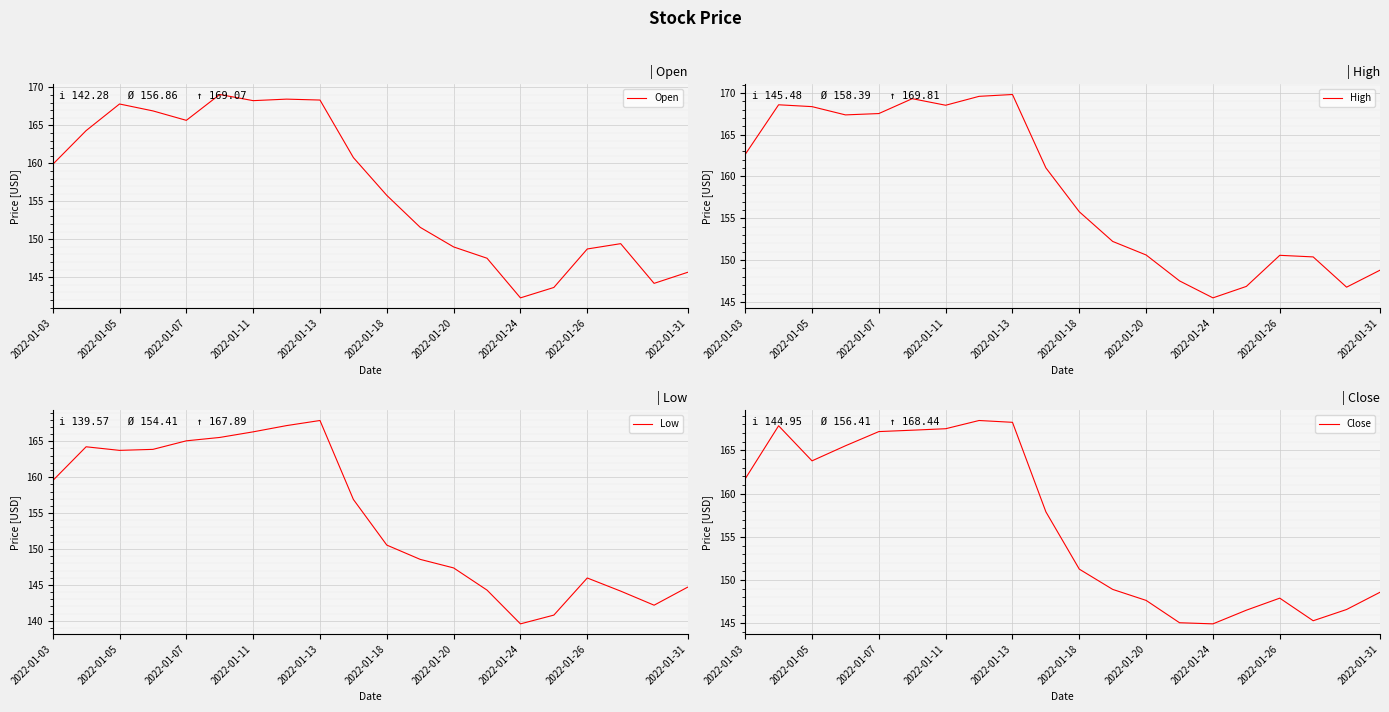

Which series has the widest spread of values?

Low